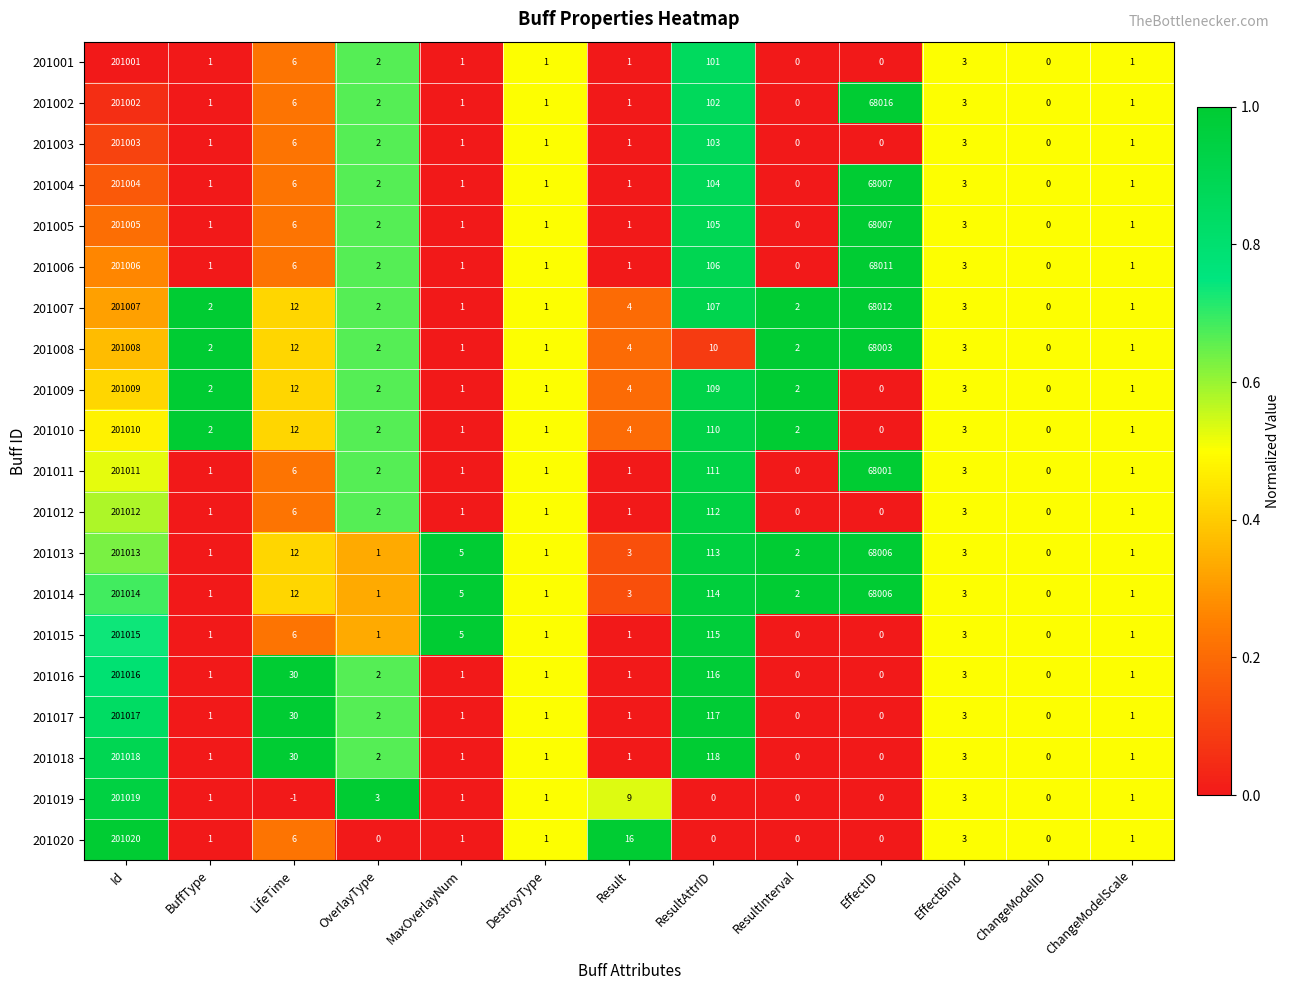

Between DestroyType and Result, which series saw the biggest shift?

201020